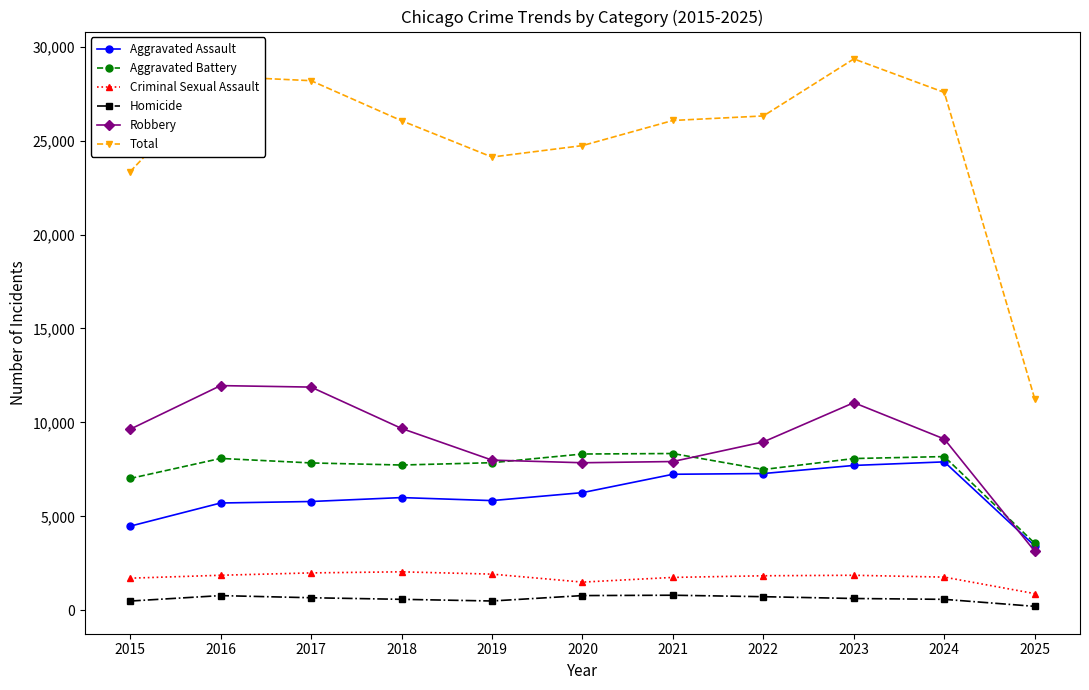

What is the difference between the maximum and minimum values in the Criminal Sexual Assault series?

1160